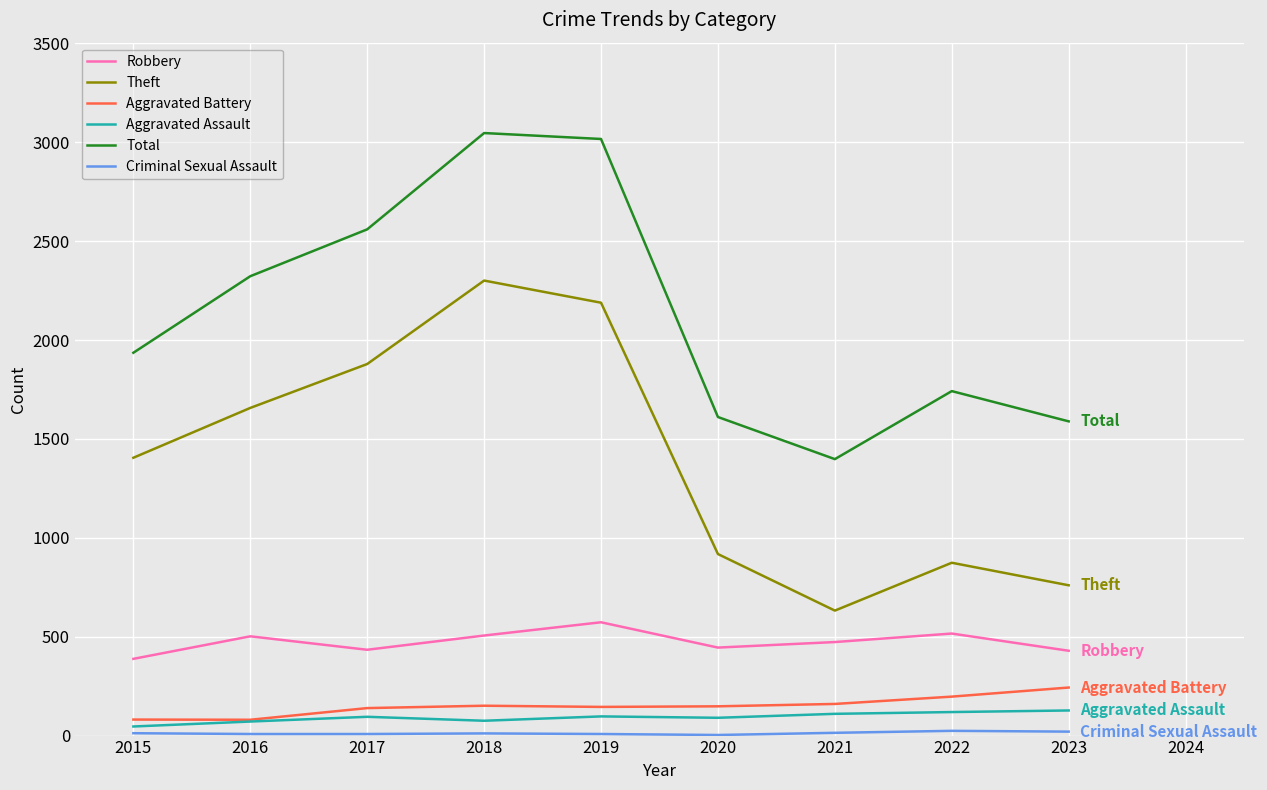

True or false: Theft has a value of 479 at 2017.

False